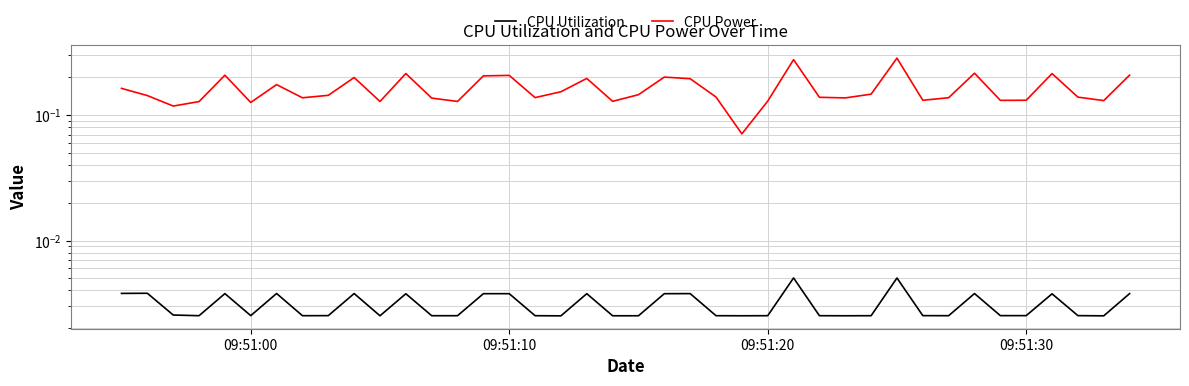

What is the difference between the maximum and minimum values in the CPU Power series?

0.2